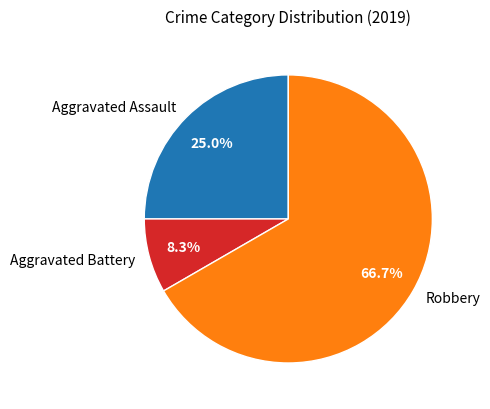

What is the ratio of the value at Robbery to the value at Aggravated Assault?

2.7